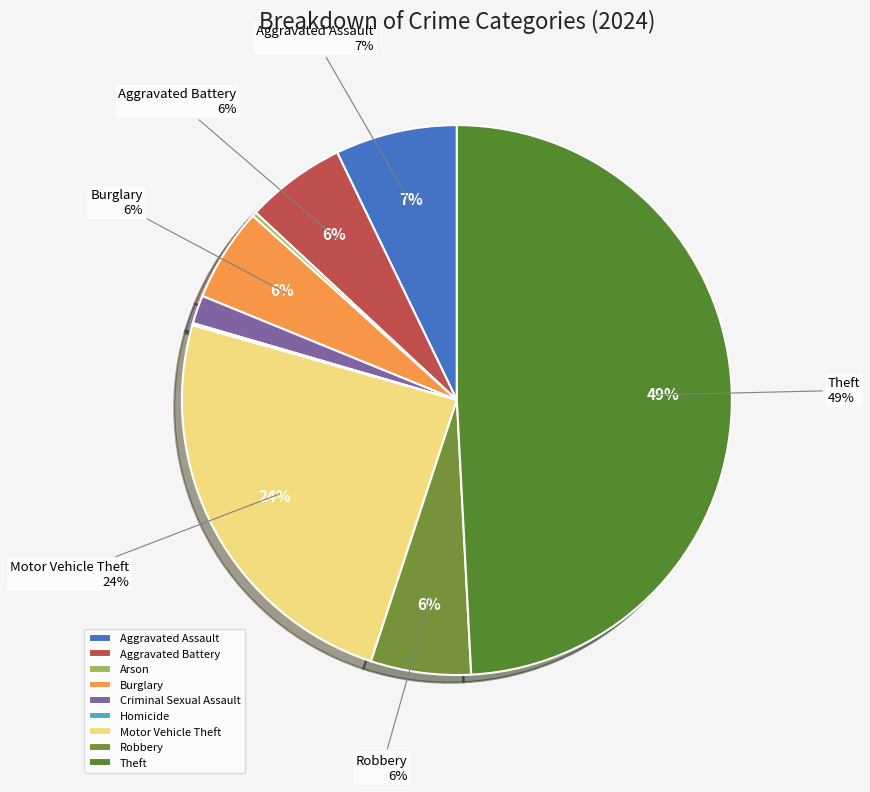

Combined, what portion of the pie is Arson and Aggravated Battery?

6.1%